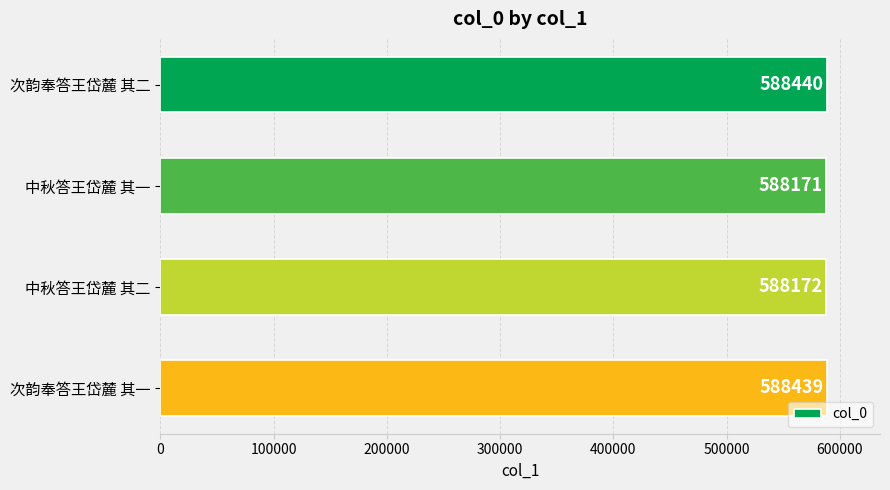

Is it true that the value at 中秋答王岱麓 其二 is 588172?

True